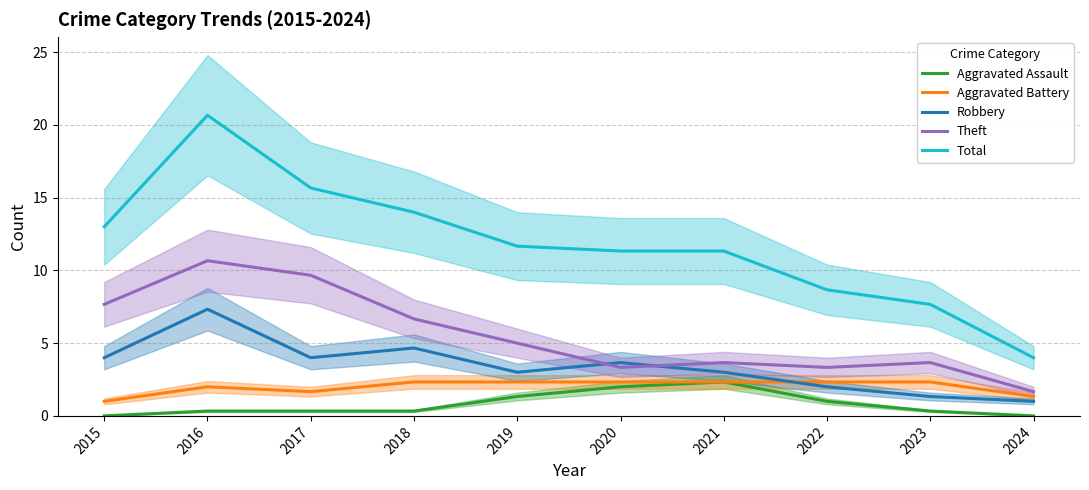

What is the difference between the second highest and second lowest values in the Total series?

8.0